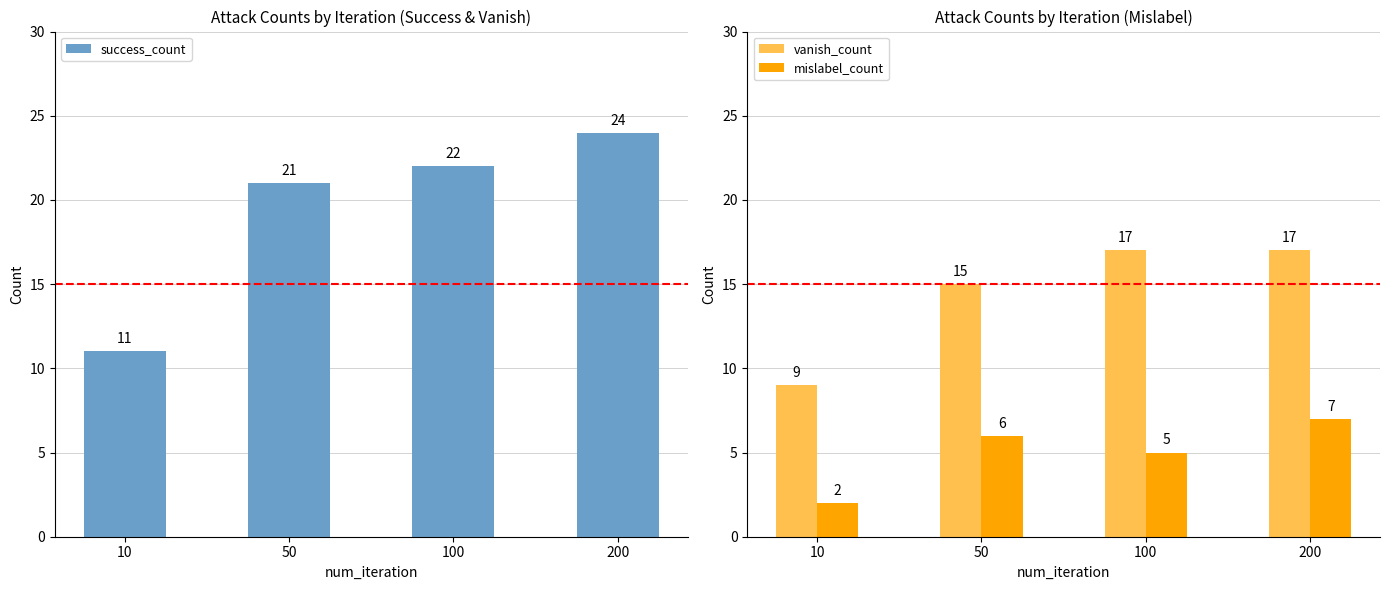

Which series has the largest total across all categories?

success_count